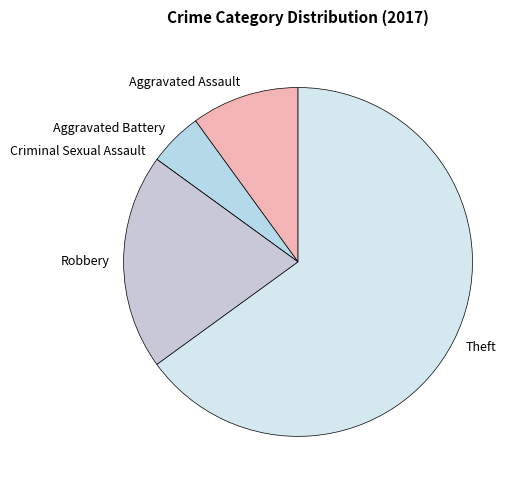

What is the ratio of the value at Aggravated Battery to the value at Aggravated Assault?

0.5